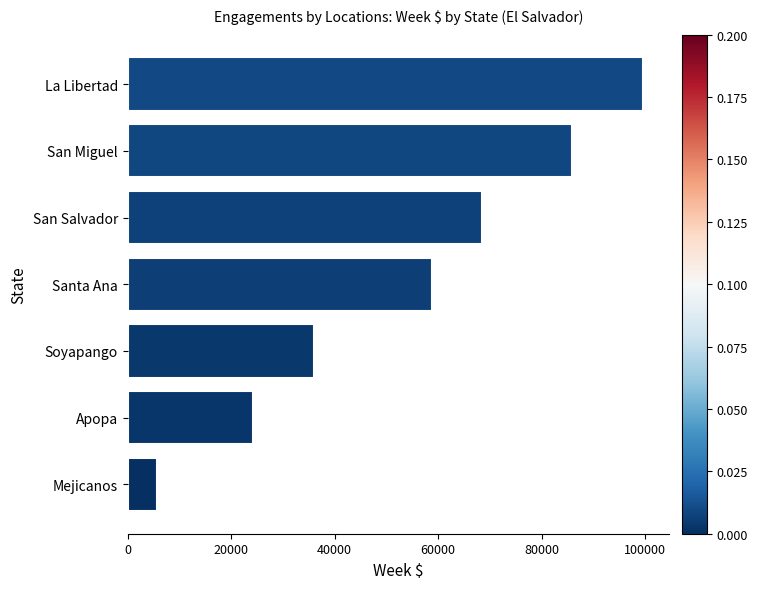

How many distinct data groups are displayed?

1